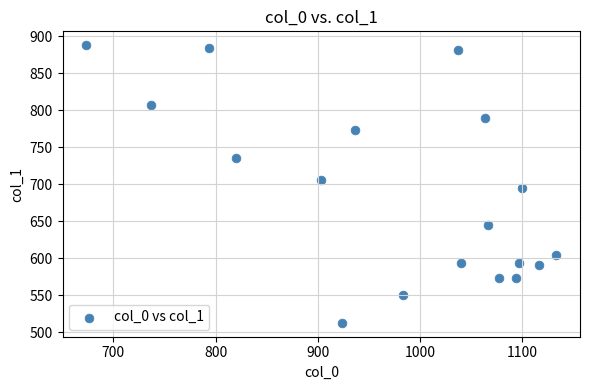

What is the range of X values (max minus min)?

460.0